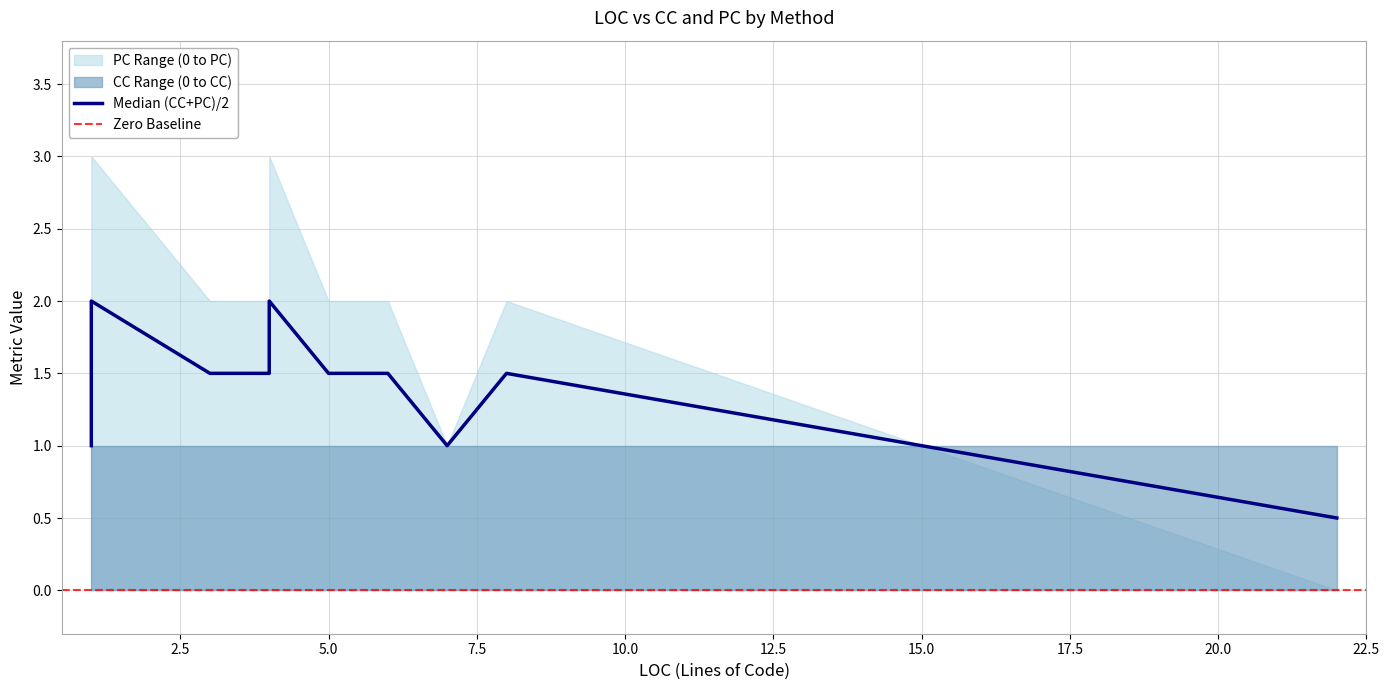

How many data points does each series have?

15